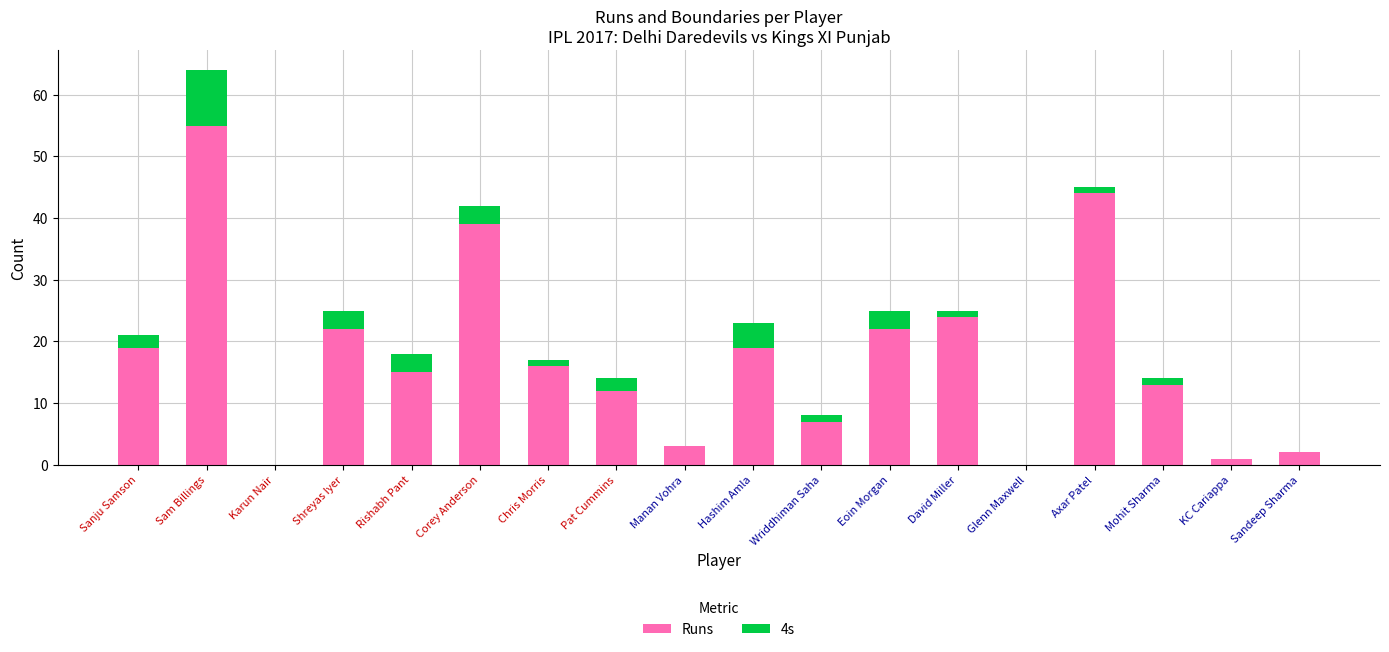

At which category is the sum across all series the highest?

Sam Billings